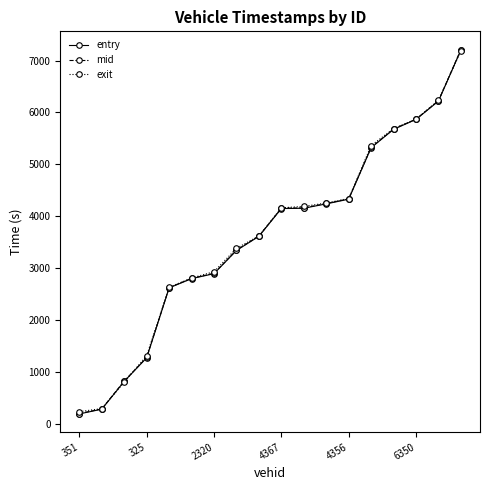

What is the minimum value for exit?

228.1